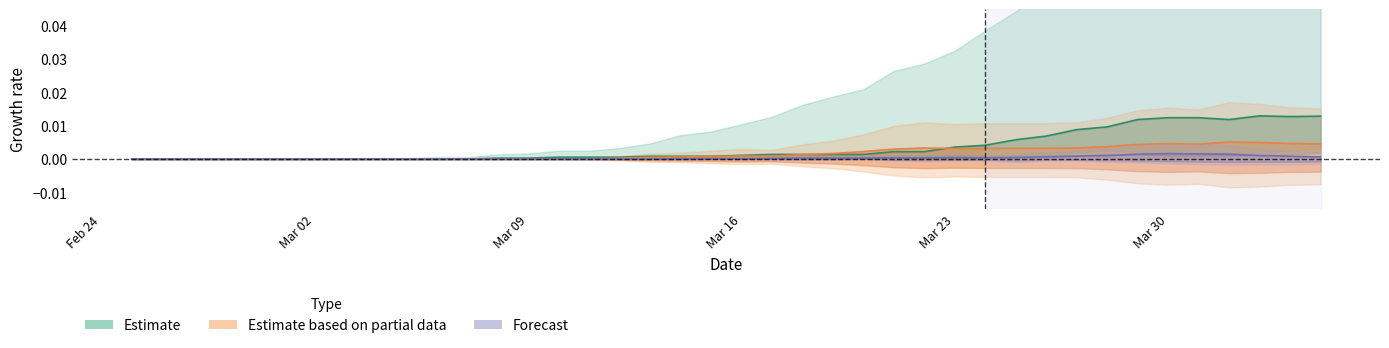

How many data points does each series have?

40